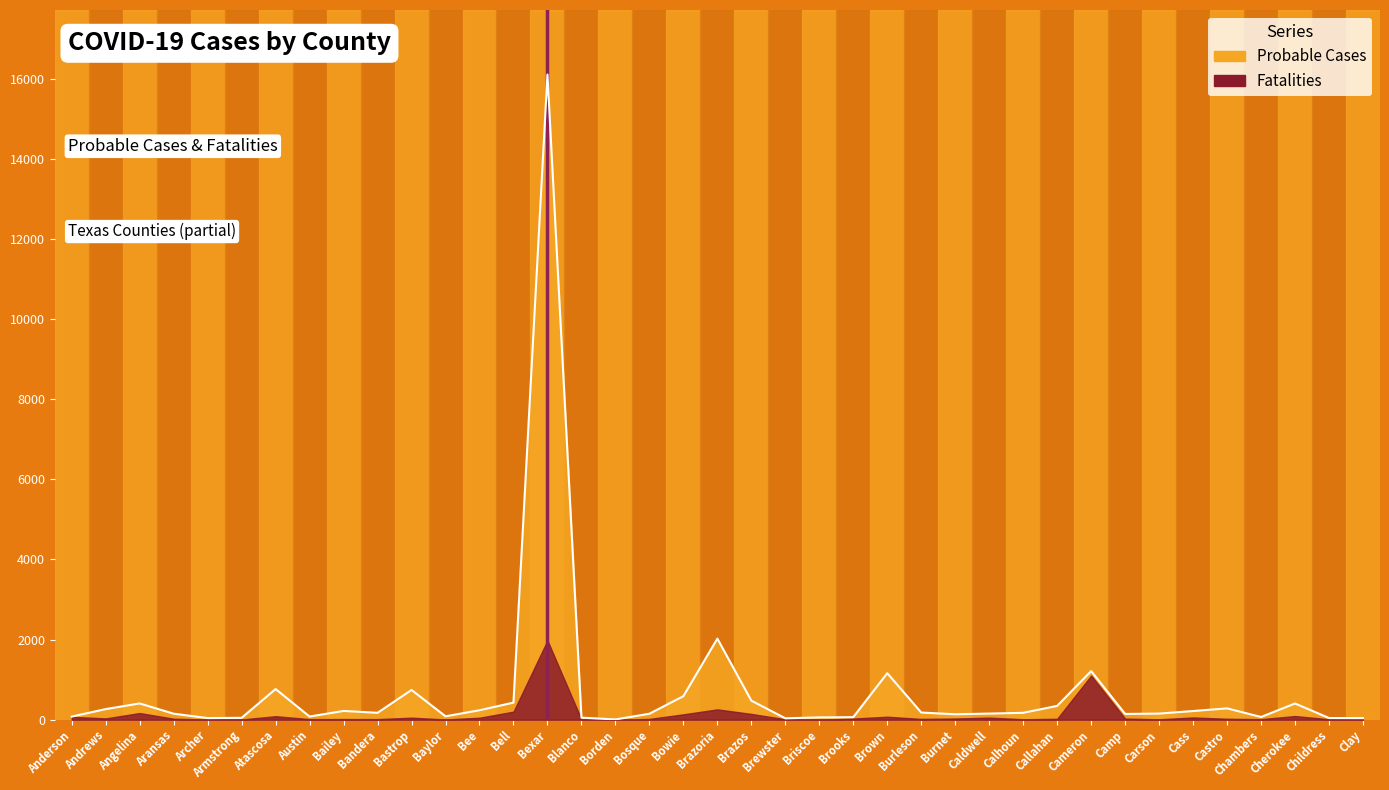

How many points are higher than both their immediate neighbors (excluding endpoints)?

10